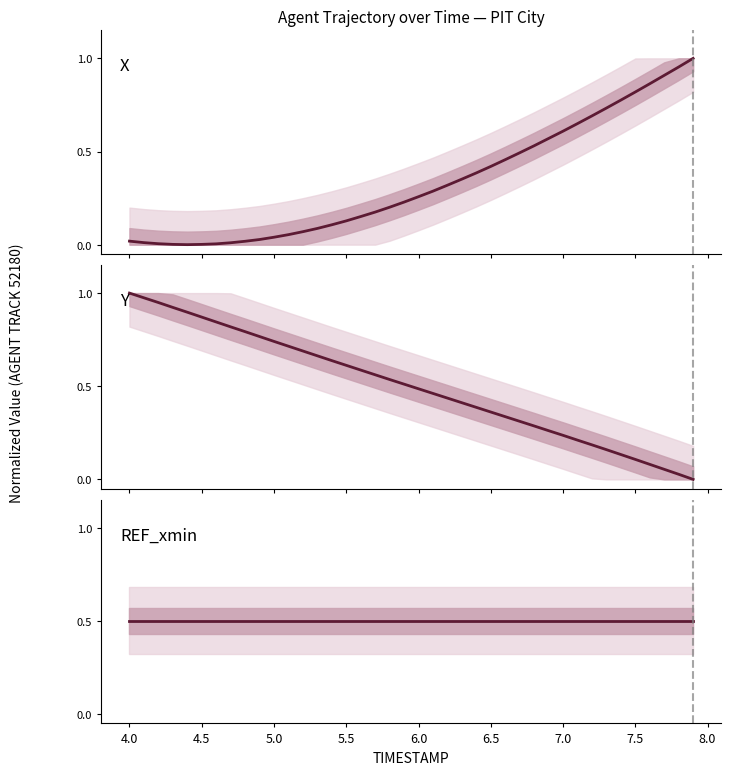

How many series are shown in this chart?

3